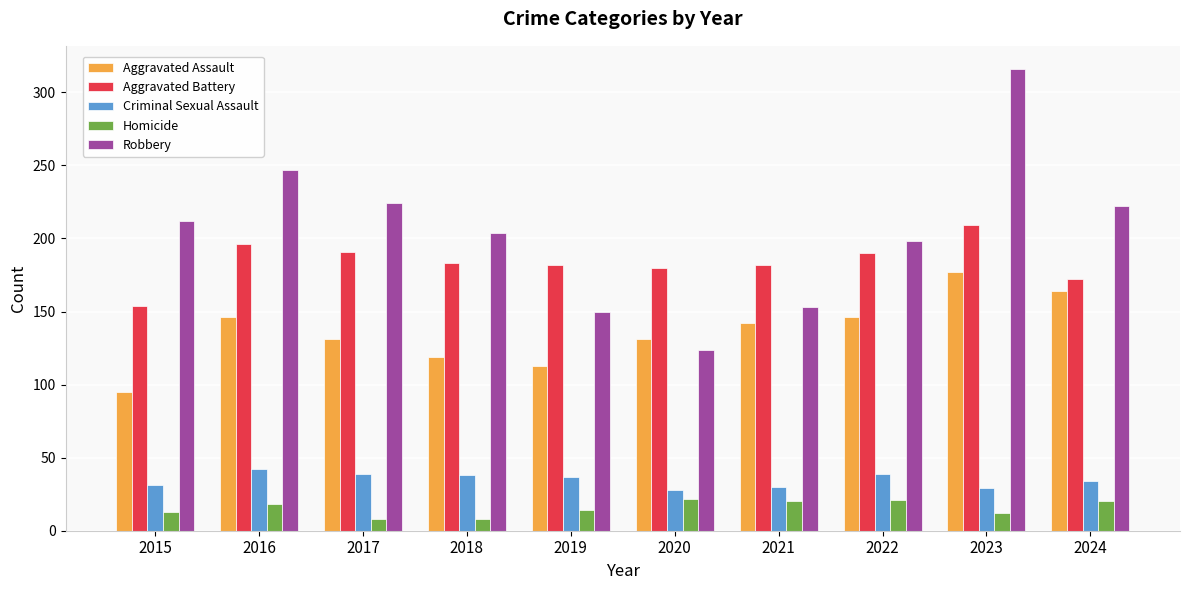

The value of Robbery at 2022 is 198. True or false?

True